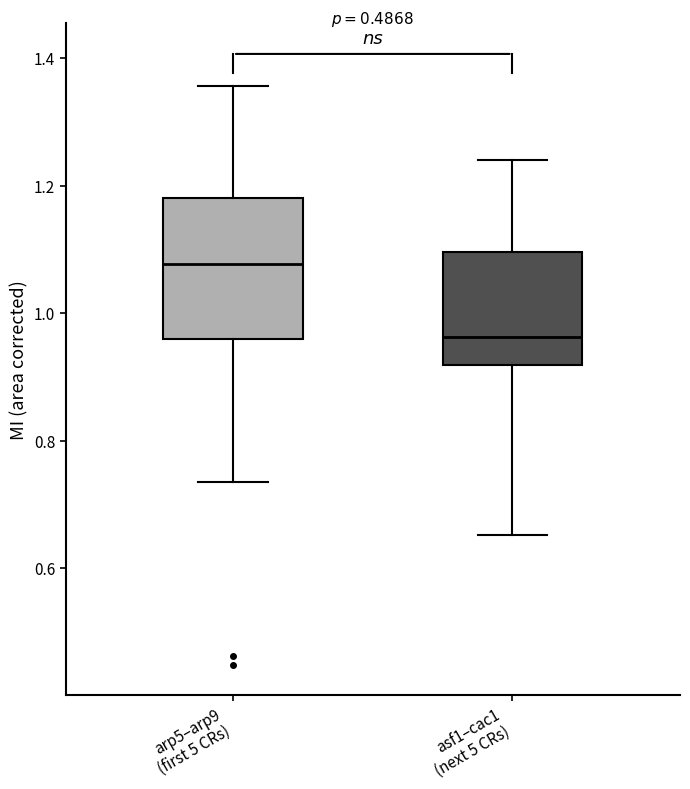

Which box's median line is the lowest?

asf1–cac1 (next 5 CRs)